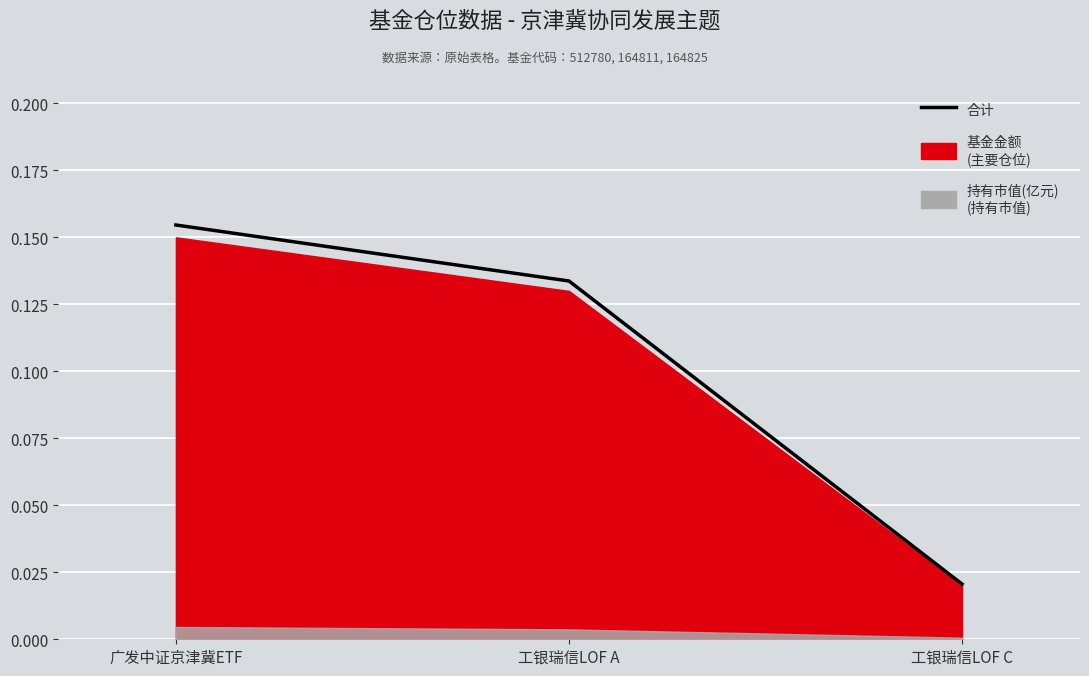

Is it true that the value at 工银瑞信LOF A is 0.1?

True